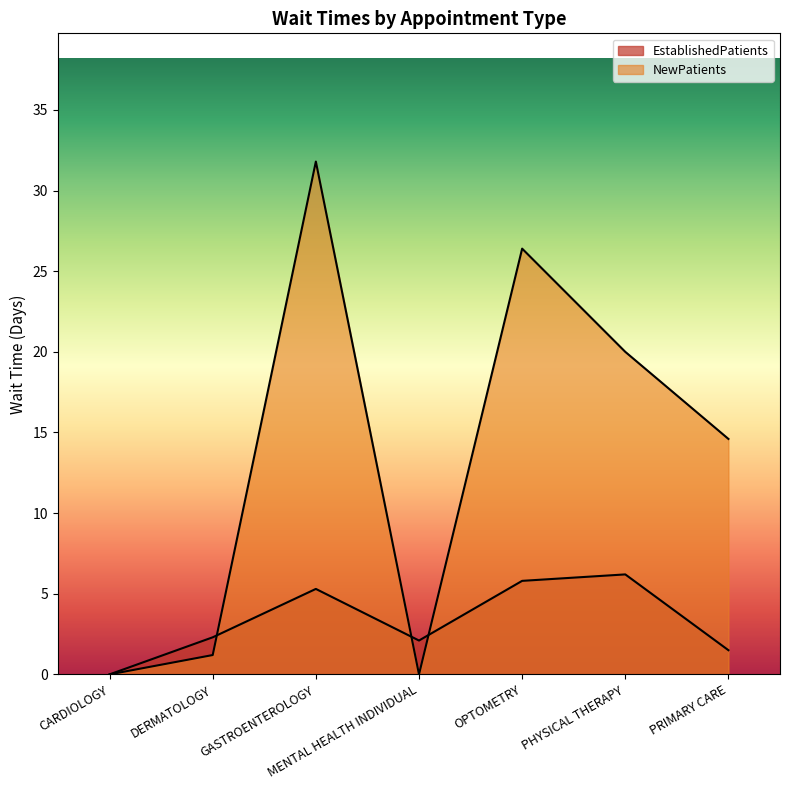

What are all the series names shown in the legend?

EstablishedPatients, NewPatients